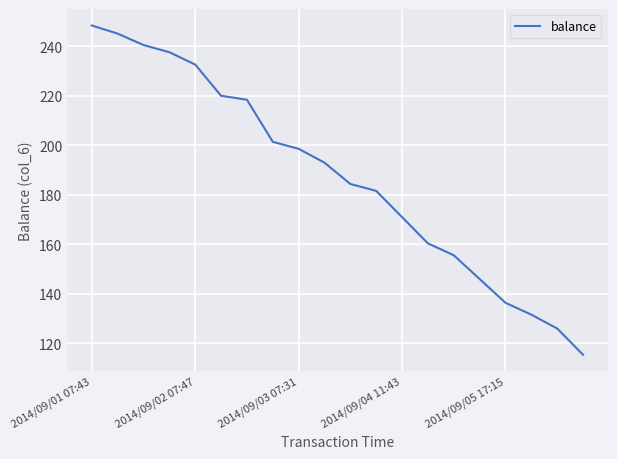

What is the difference between the maximum and minimum values?

133.0